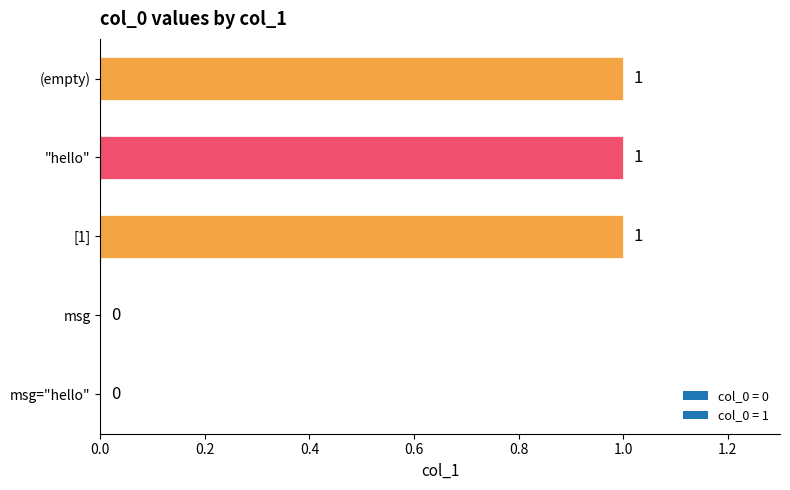

True or false: the data shows 1 at (empty).

True